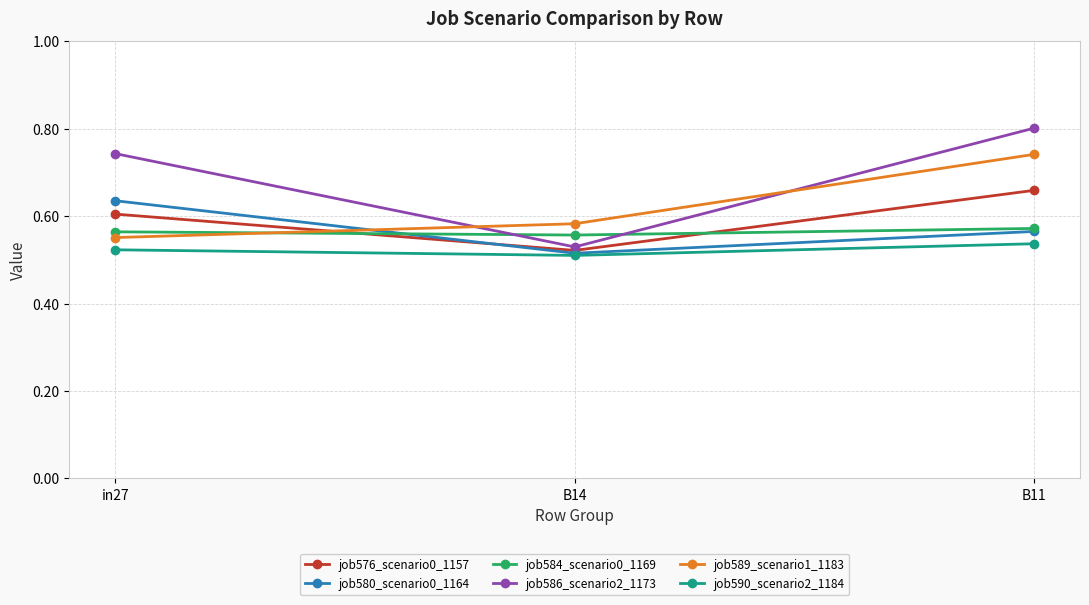

What is the label of the 3rd point from the right?

in27